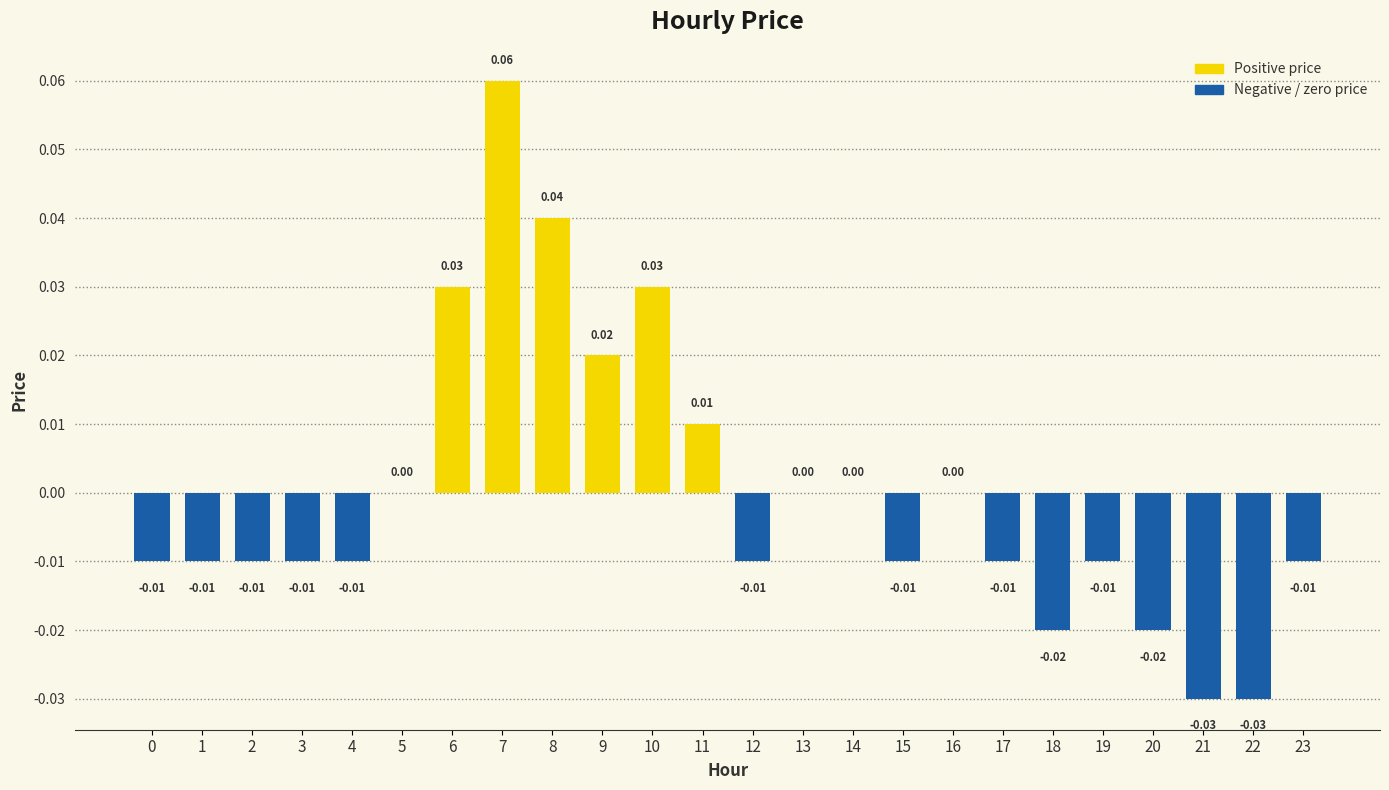

Between 5 and 8, which is larger?

8